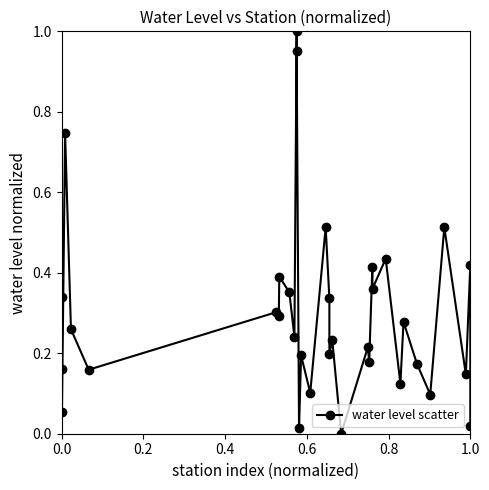

True or false: there are more than 2 points higher than both neighbors.

True